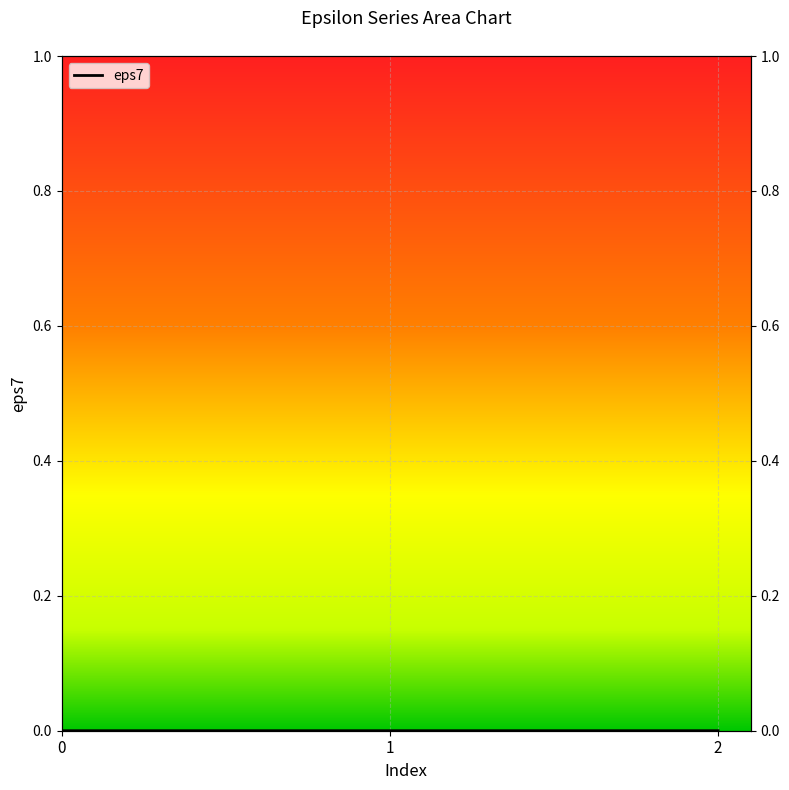

How many lines are shown in the chart?

1